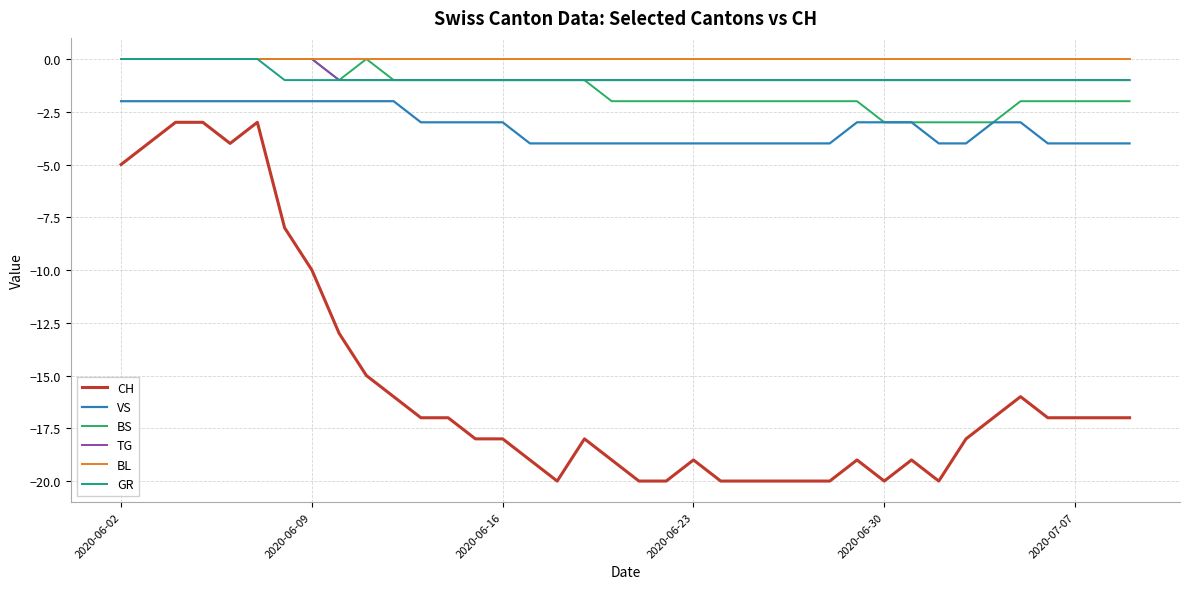

True or false: TG and VS intersect in this chart.

False